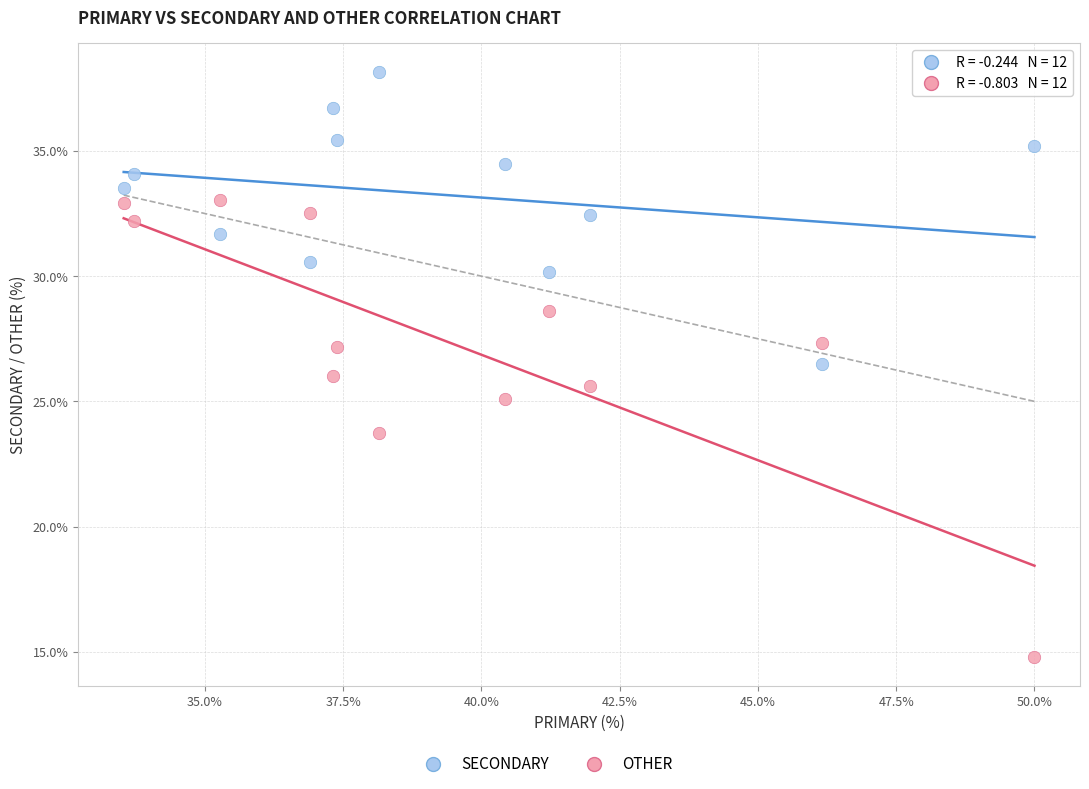

In the OTHER series, what Y value is closest to 23?

23.7